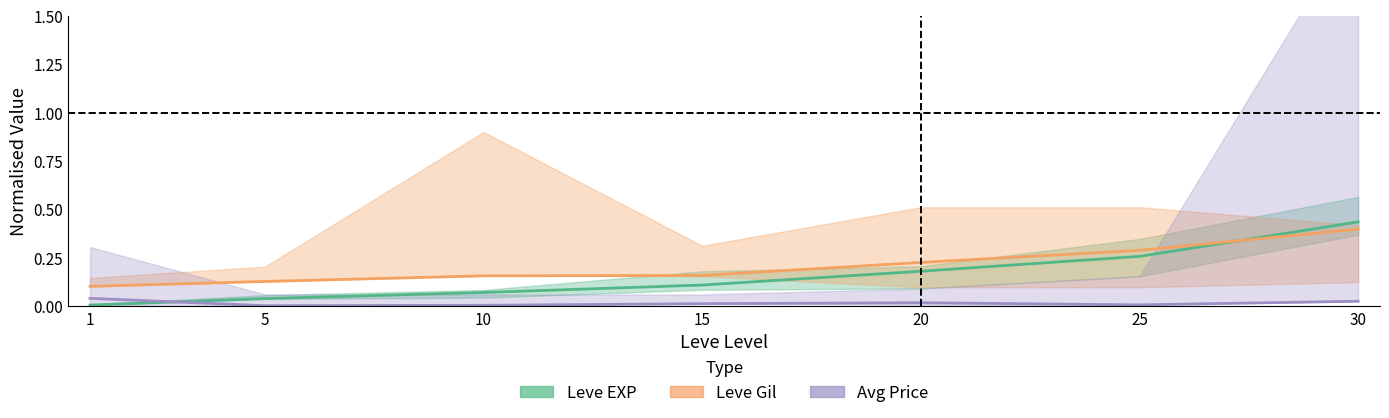

At which label does Avg Price reach its peak?

1